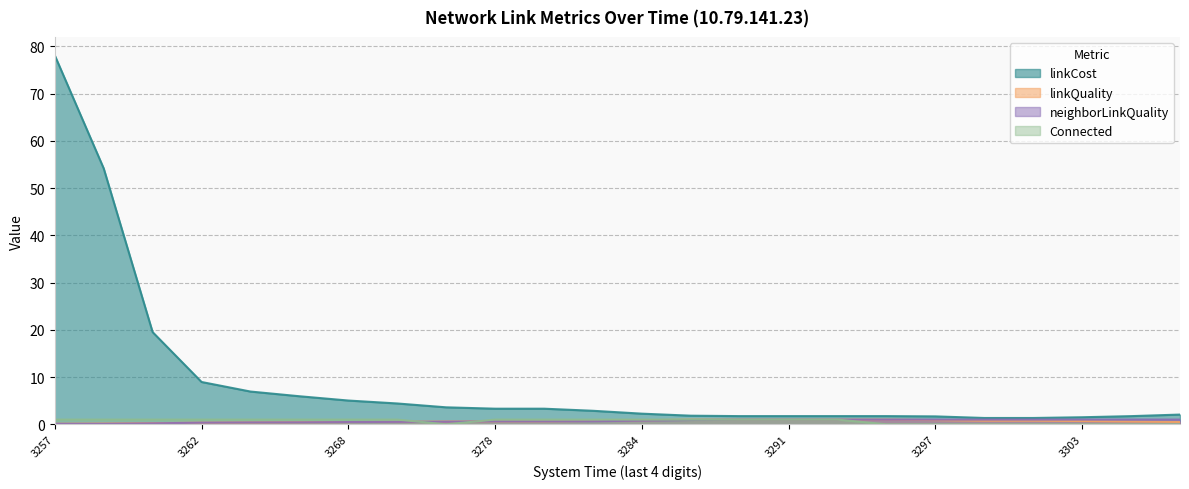

The value of neighborLinkQuality at 3268 is 0.5. True or false?

True